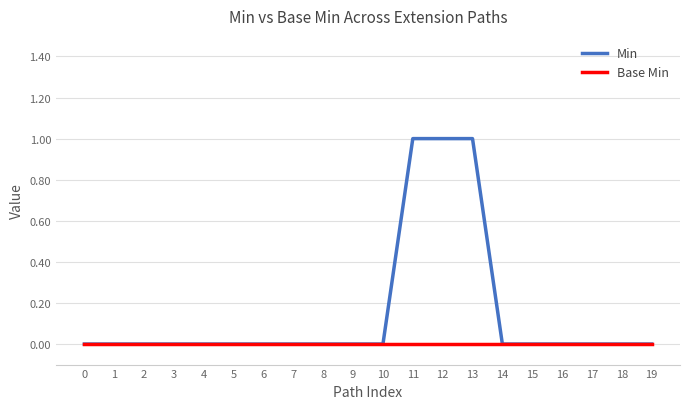

Is the value of Min at 13 greater than the value of Base Min at 7?

Yes